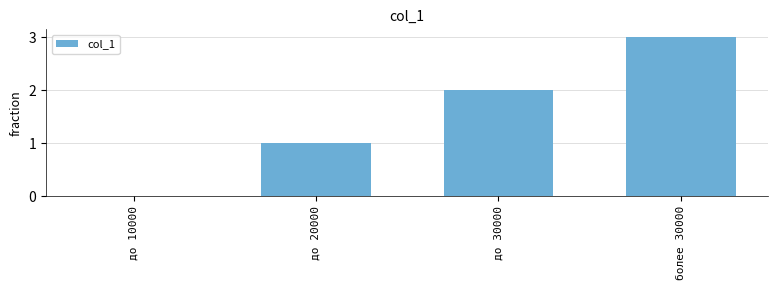

Are the bars grouped side by side (vs. stacked)?

No